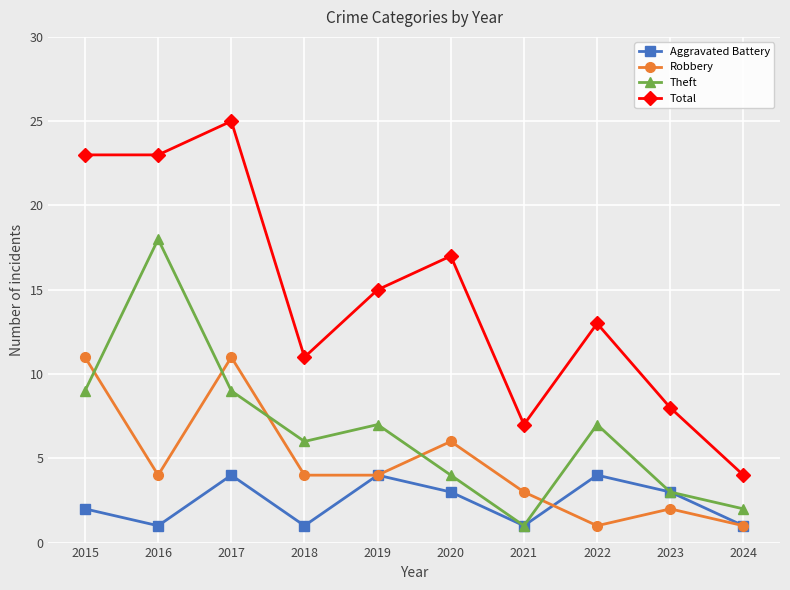

The Robbery series shows 2 at 2024. True or false?

False